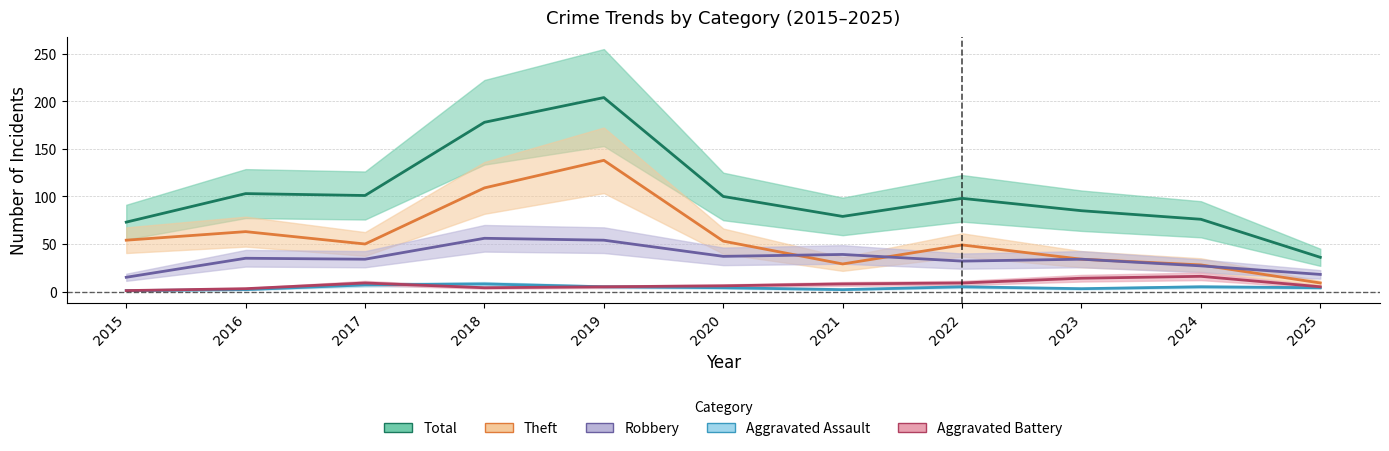

Reading right to left, list all the values displayed in this chart.

Total: 36	76	85	98	79	100	204	178	101	103	73
Theft: 9	28	34	49	29	53	138	109	50	63	54
Robbery: 18	27	34	32	39	37	54	56	34	35	15
Aggravated Assault: 4	5	3	5	2	4	5	8	7	2	1
Aggravated Battery: 5	16	14	9	8	6	5	4	9	3	1